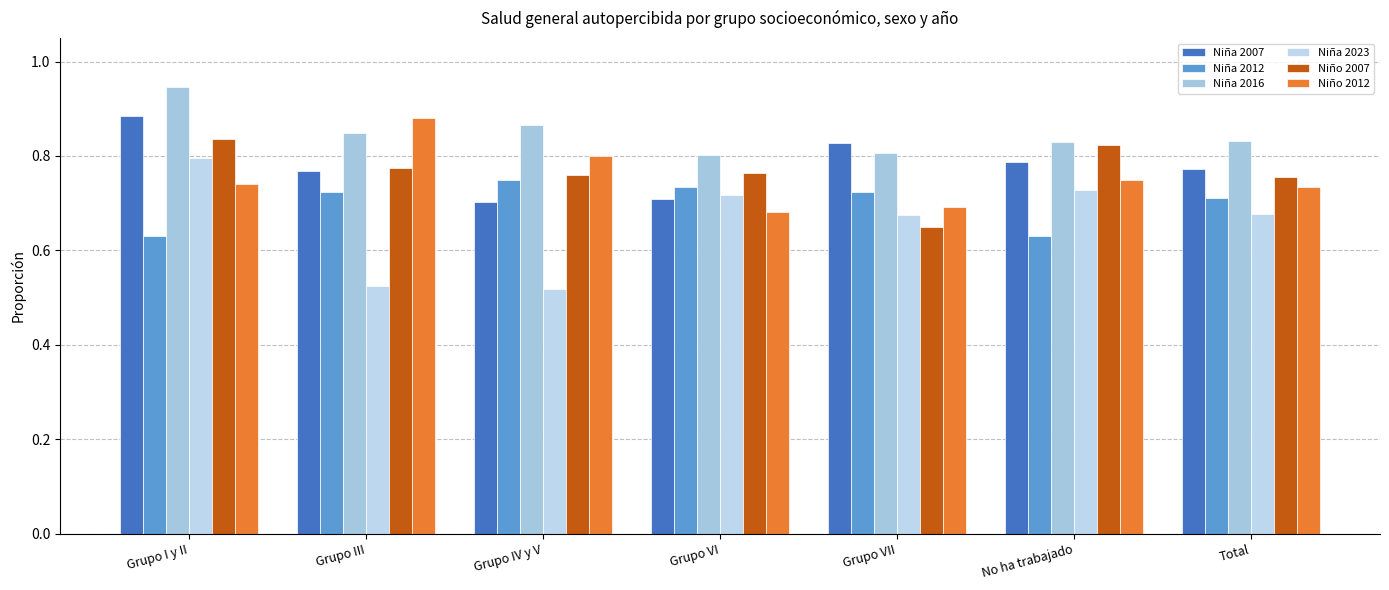

Count the number of data series in this chart.

6